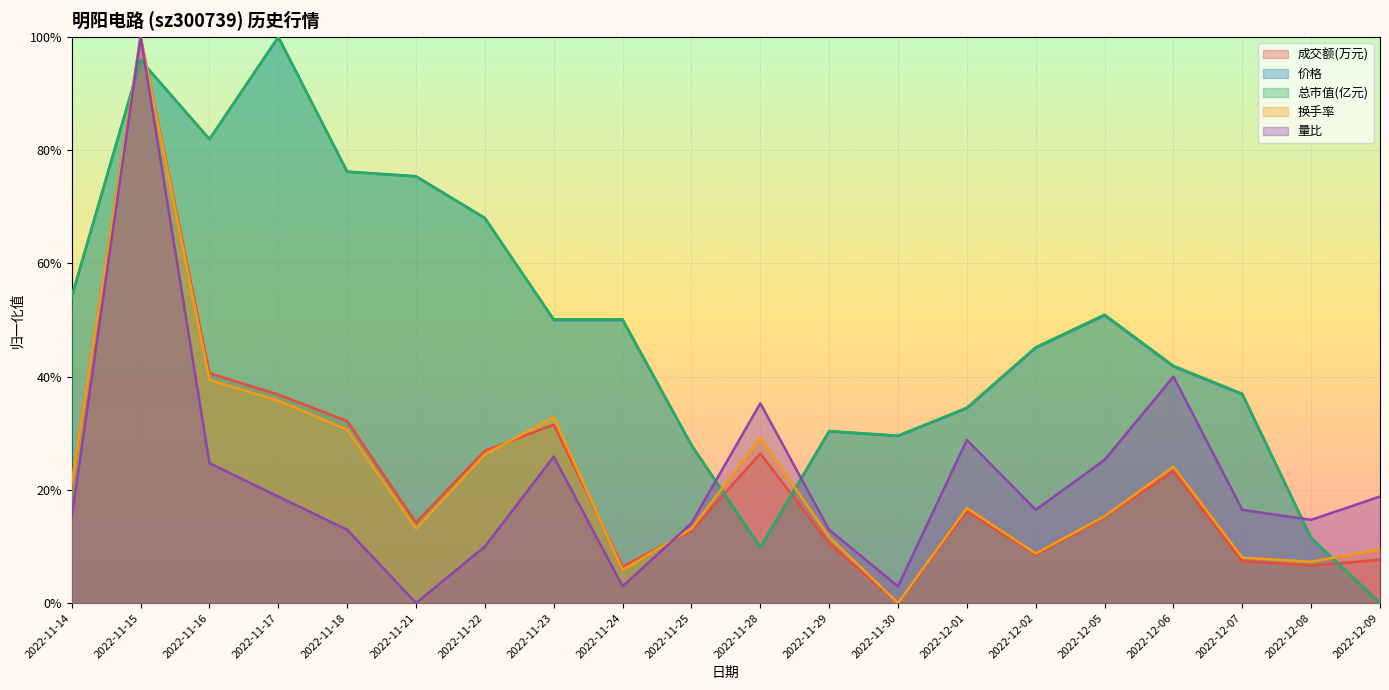

Where is 量比 nearest to the value 0?

2022-11-21